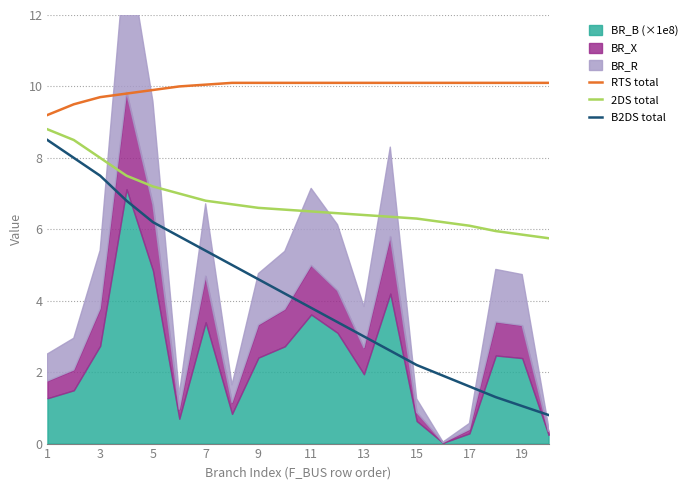

What is the minimum value for 2DS total?

5.8